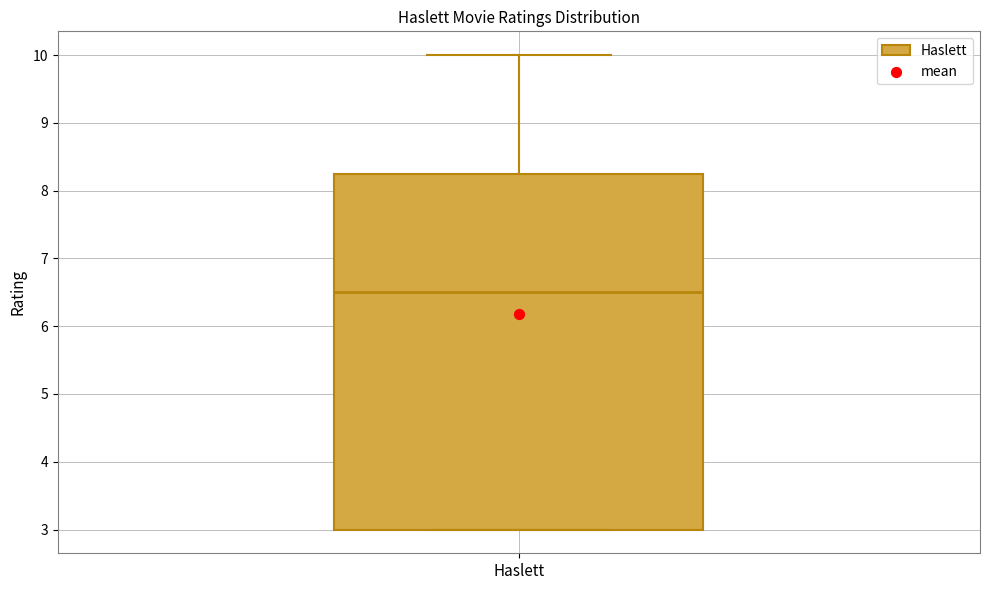

Where does the median line of the box for Haslett sit on the y-axis? The values are not printed on the chart, so give them approximately, as read against the axis.

6.5